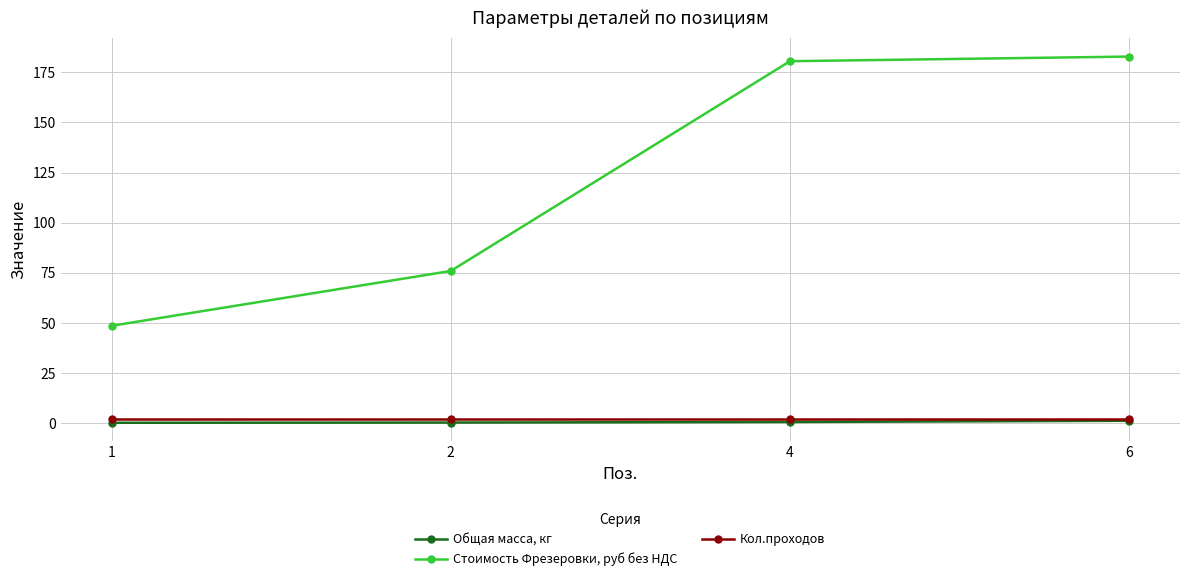

What is the total value across all series at 2?

78.2